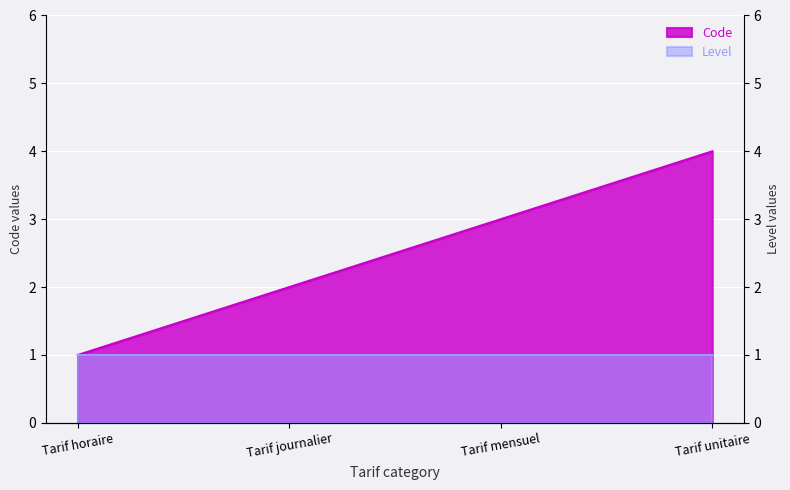

True or false: the data shows 4 at Tarif unitaire.

True